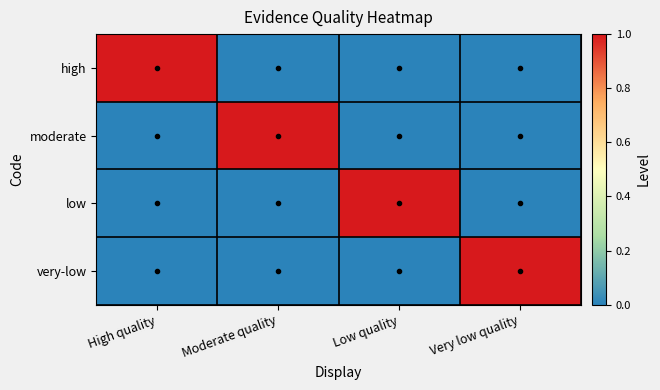

List the series in order of their peak value, lowest first.

high, moderate, low, very-low